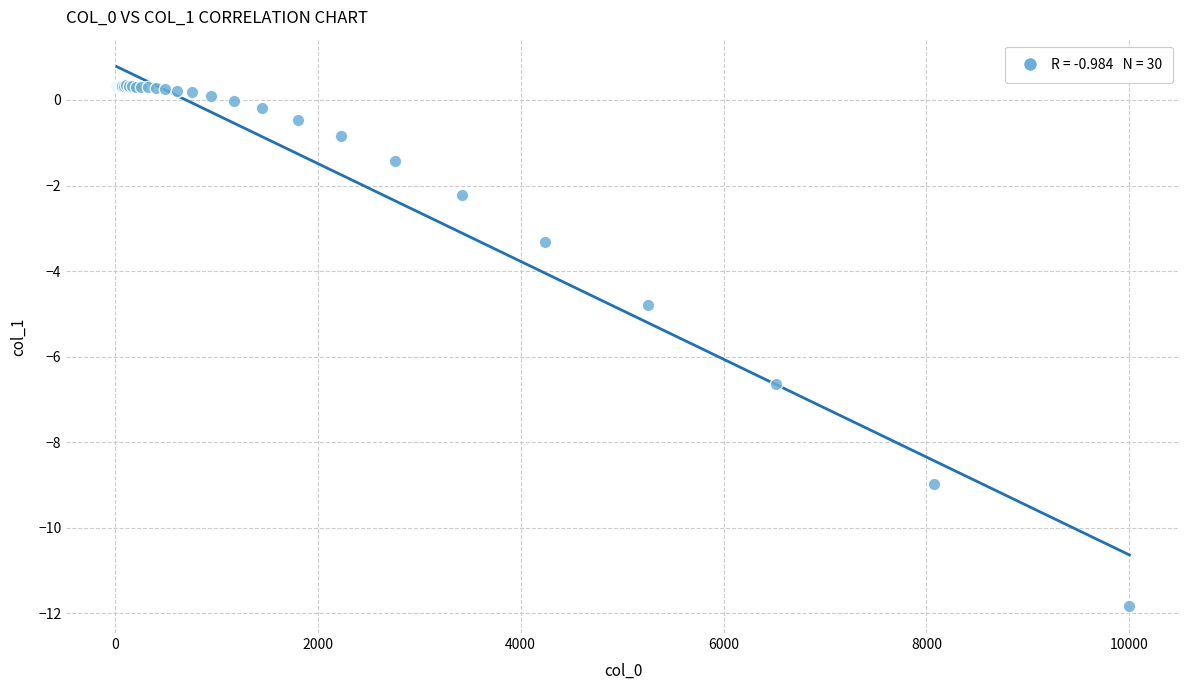

What Y value in the scatter plot is closest to -5?

-4.8